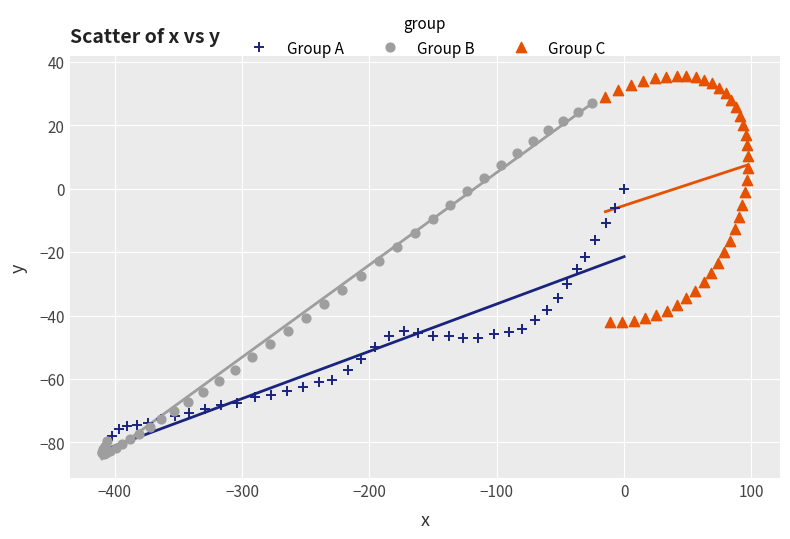

Which series contains the lowest Y value?

Group B